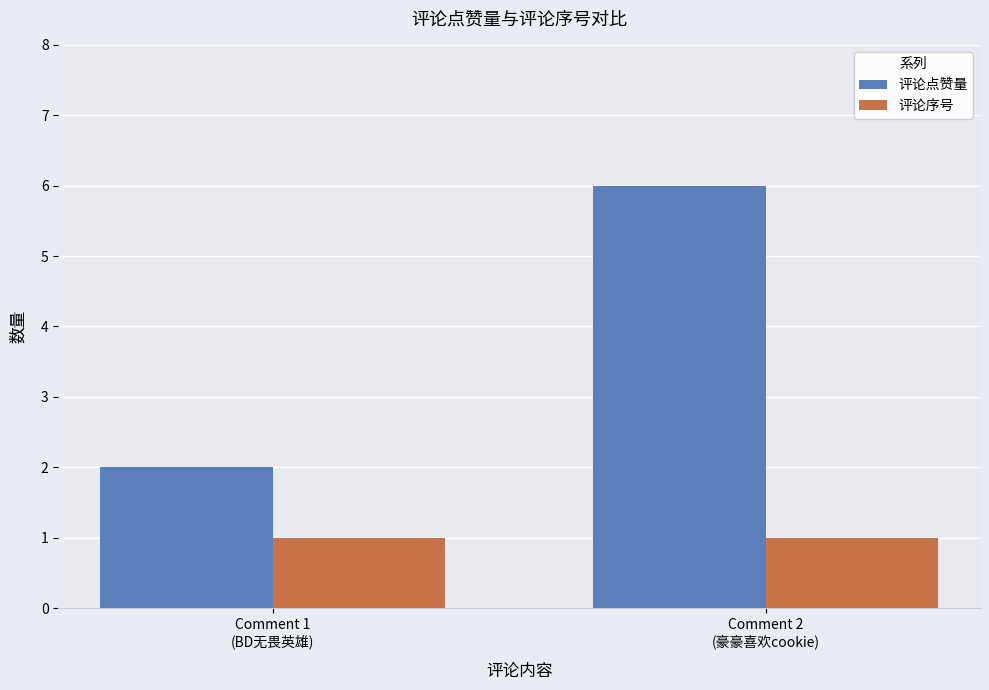

What is the average value of the 评论序号 series?

1